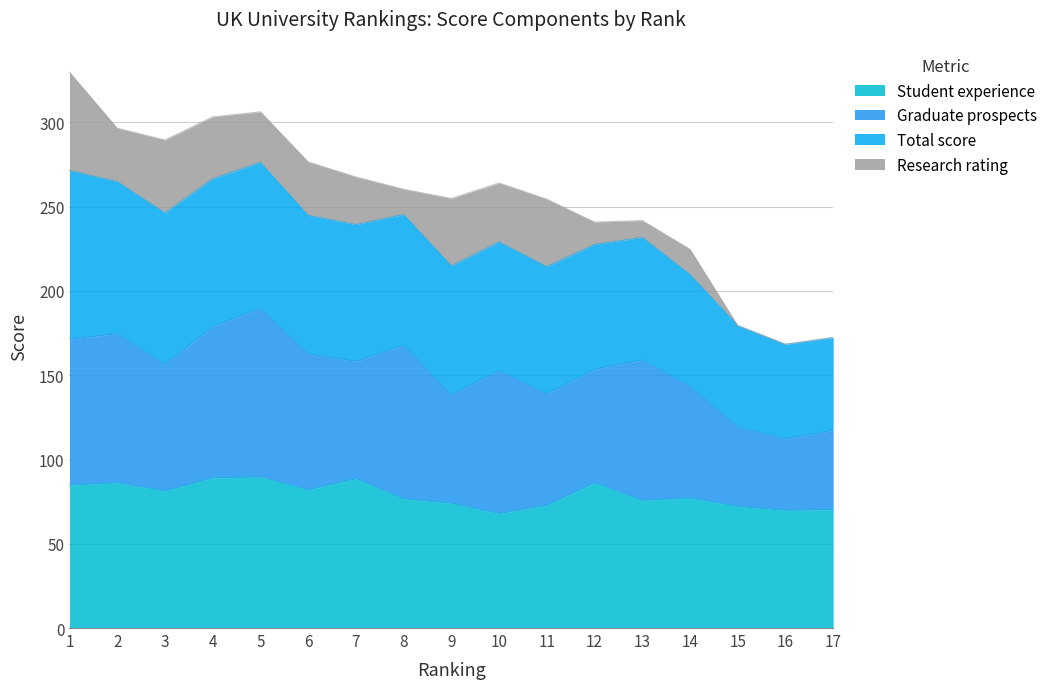

What is the average value of the Student experience series?

79.0